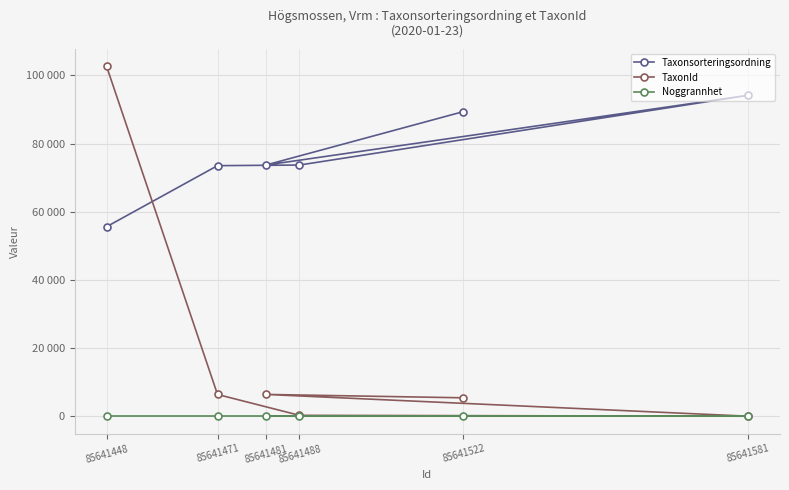

Is it true that Noggrannhet equals 50 at 85641522?

True